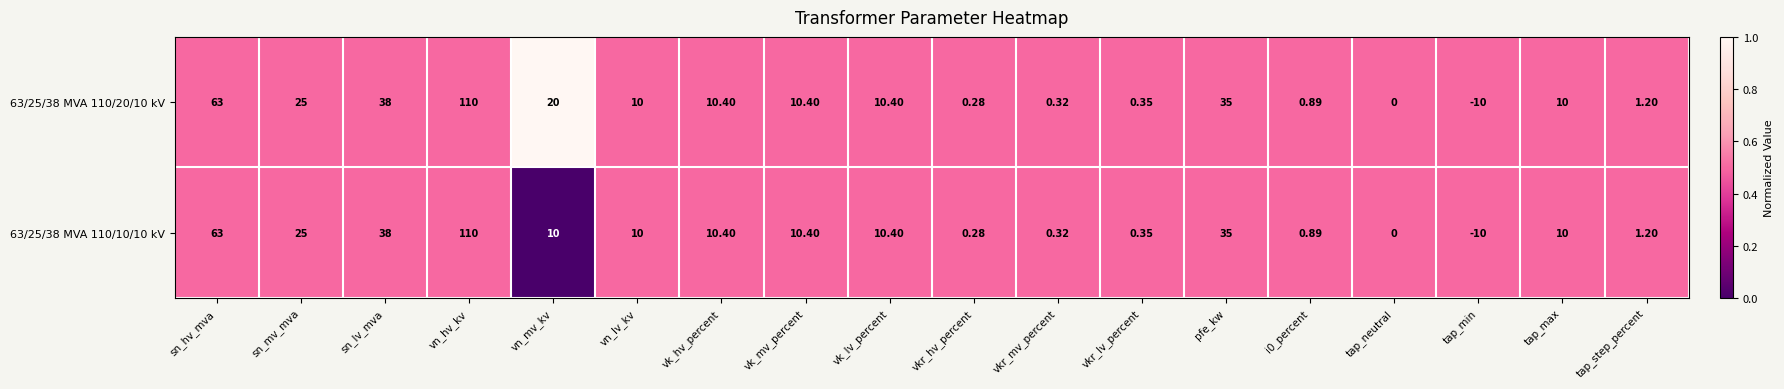

At which category is the sum across all series the highest?

vn_hv_kv